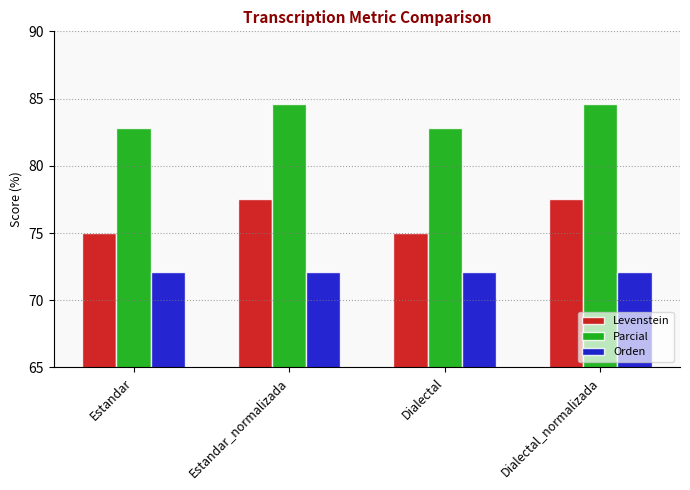

What is the minimum value shown in the chart?

72.1